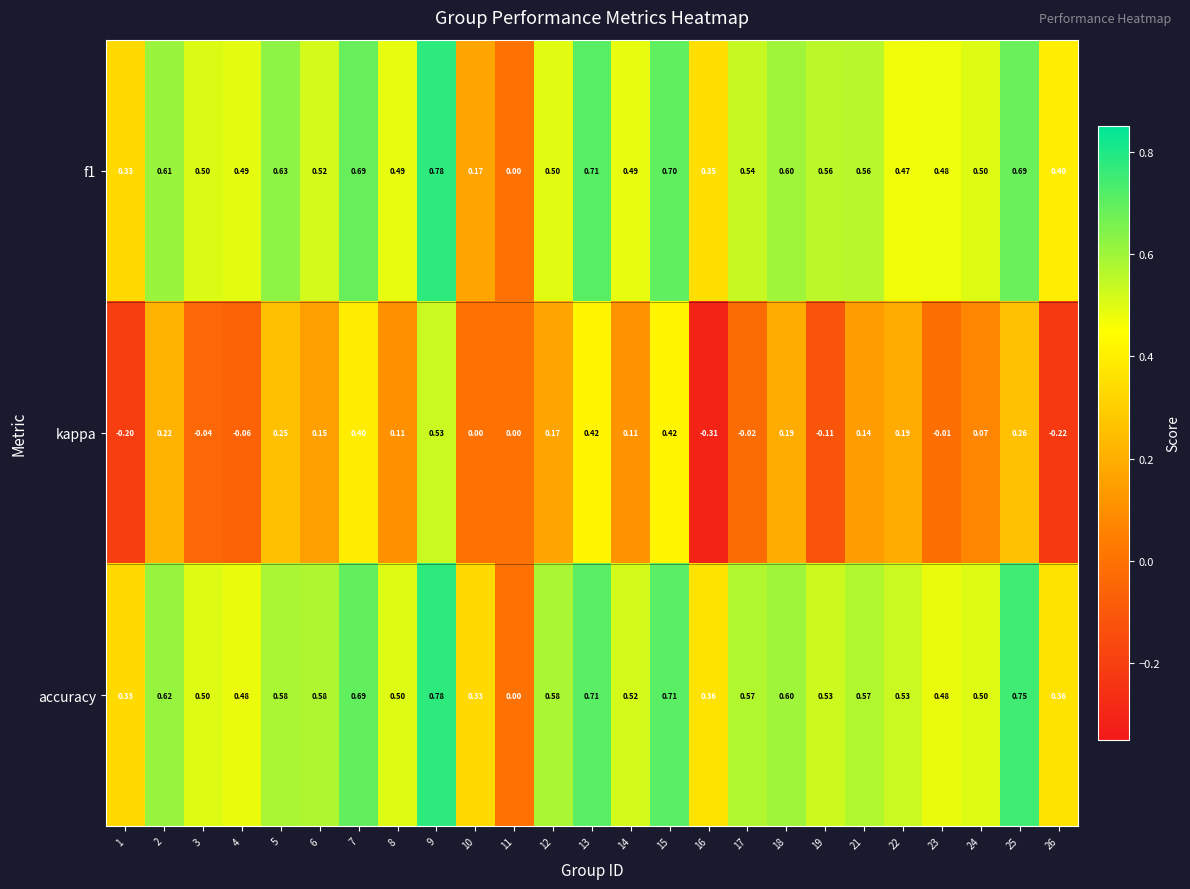

Which series has the widest spread of values?

kappa